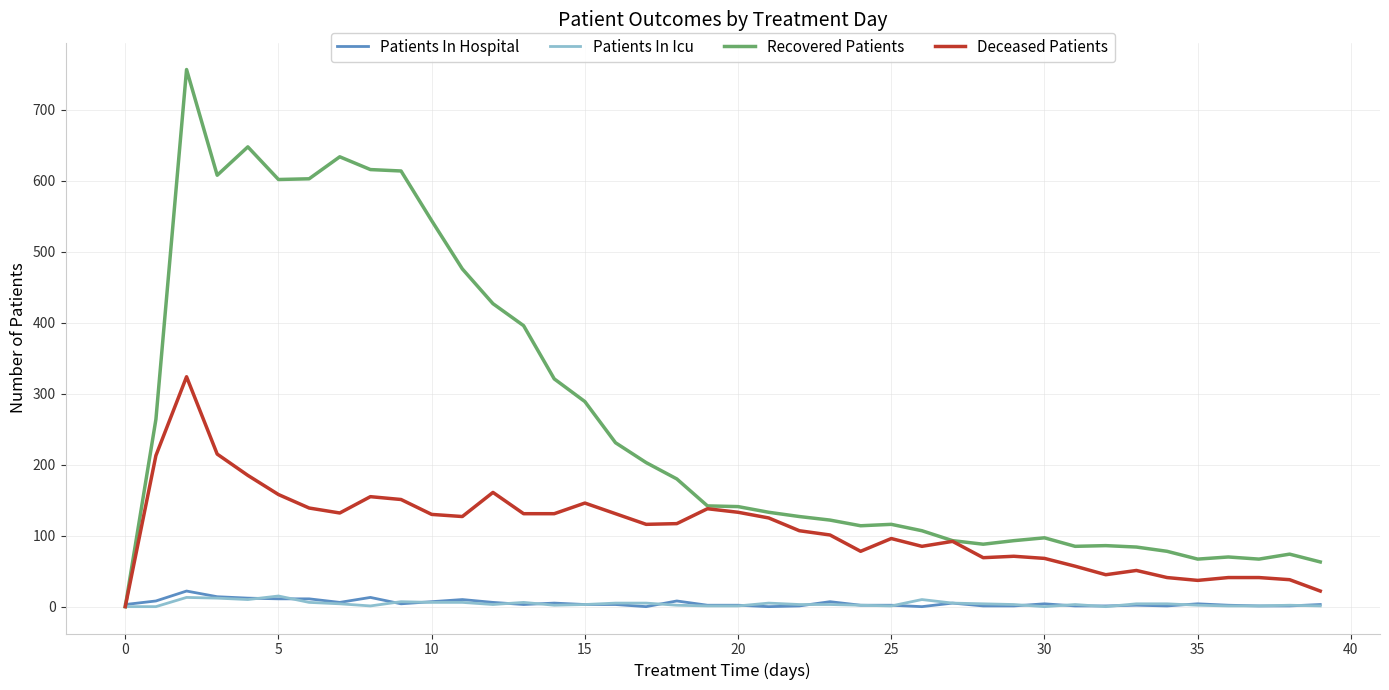

Which series has the largest total across all categories?

Recovered Patients